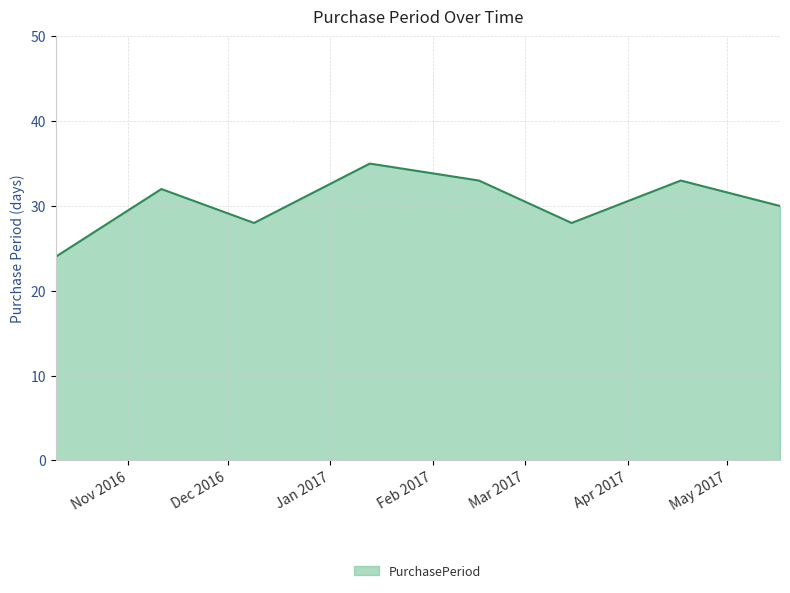

What is the difference between the maximum and minimum values?

11